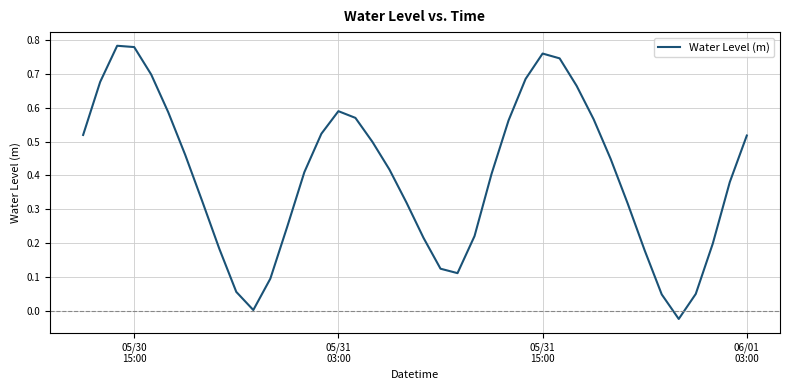

Reading left to right, what are all the values shown in this chart?

0.5	0.7	0.8	0.8	0.7	0.6	0.5	0.3	0.2	0.1	0.0	0.1	0.3	0.4	0.5	0.6	0.6	0.5	0.4	0.3	0.2	0.1	0.1	0.2	0.4	0.6	0.7	0.8	0.7	0.7	0.6	0.4	0.3	0.2	0.0	-0.0	0.1	0.2	0.4	0.5